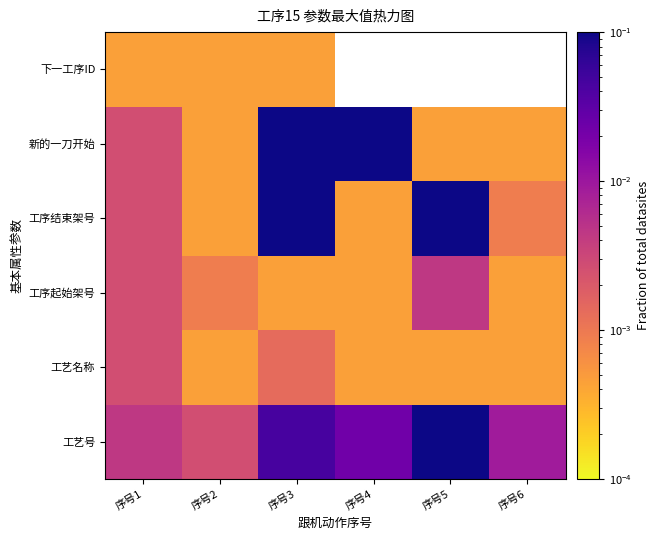

Which has a higher value, 序号3 or 序号5?

序号5